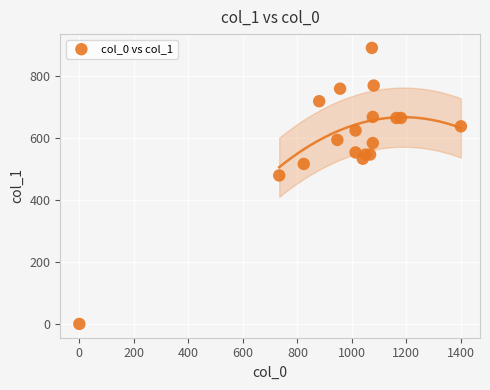

What is the range of X values (max minus min)?

1400.0